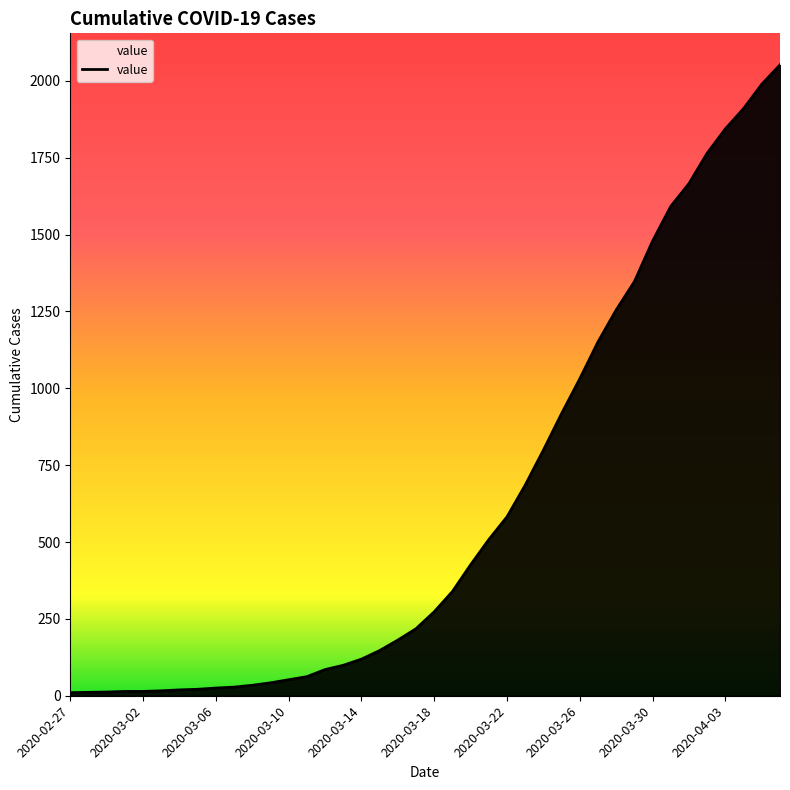

What is the average value?

620